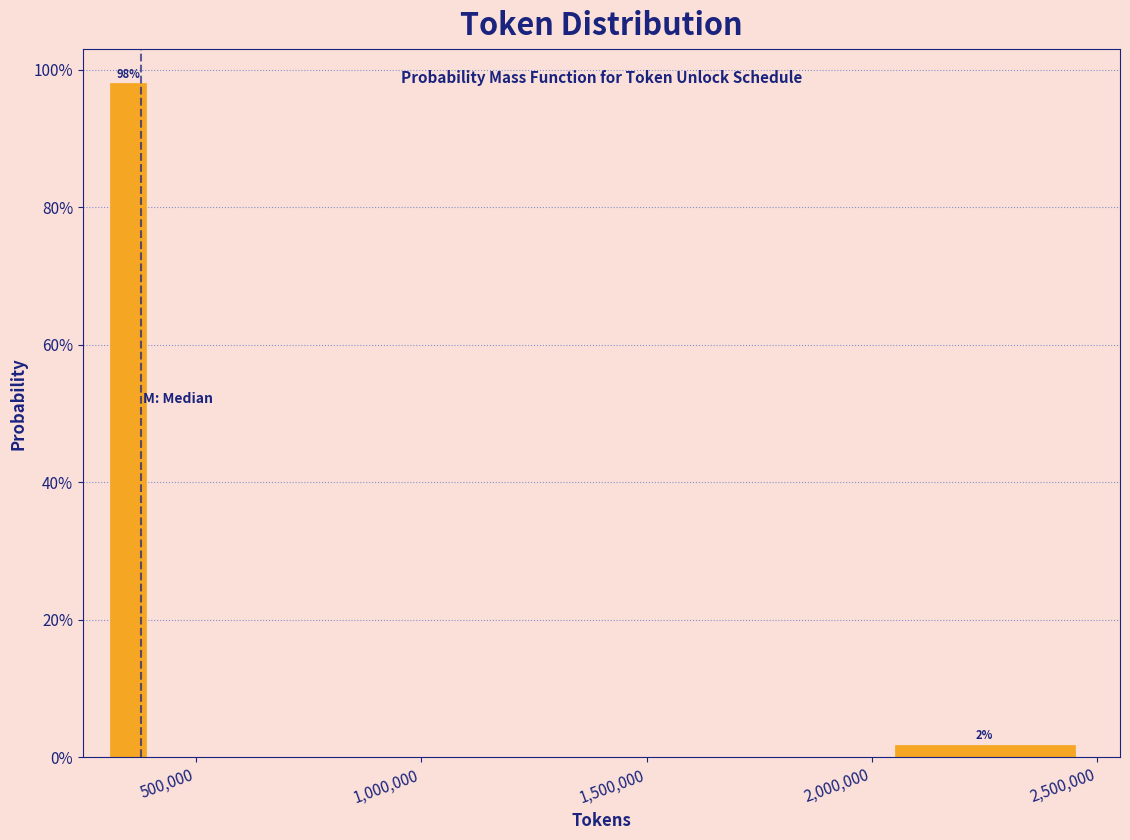

Around what value on the x-axis is the tallest bar? Give the approximate position of its centre, as read against the axis.

350000